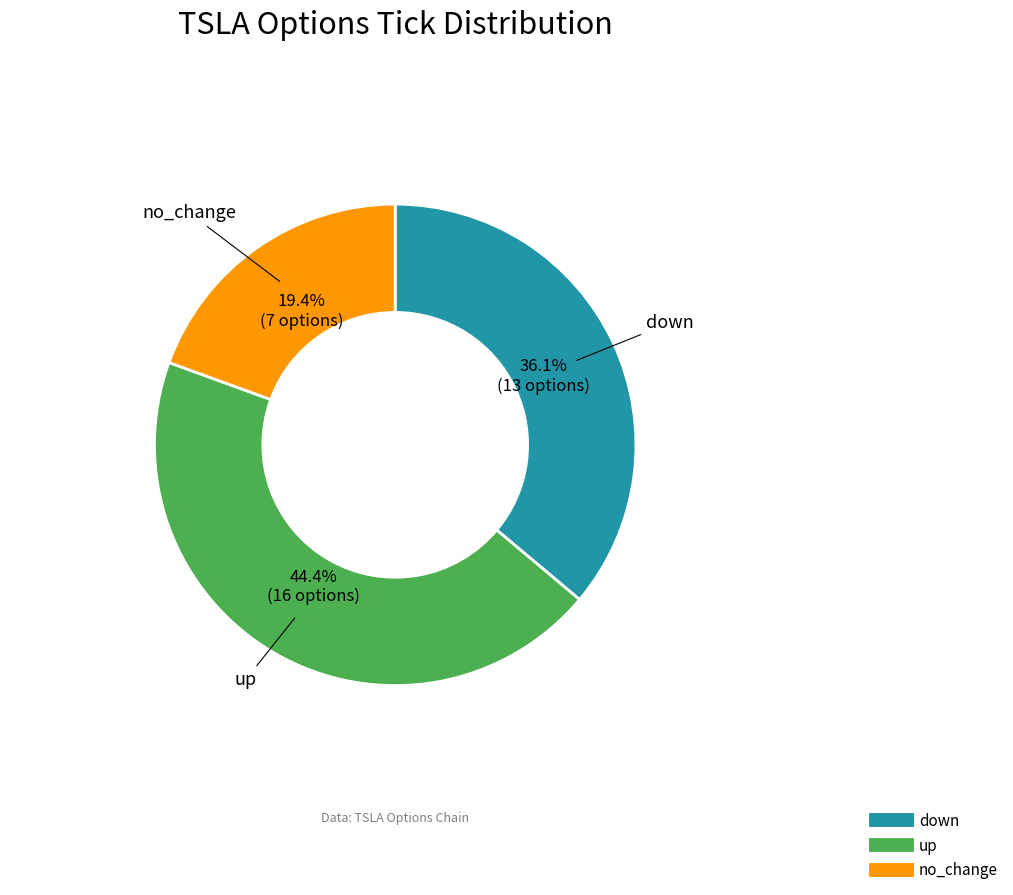

To the nearest percent, what is the difference between the largest and smallest slice percentages?

25%